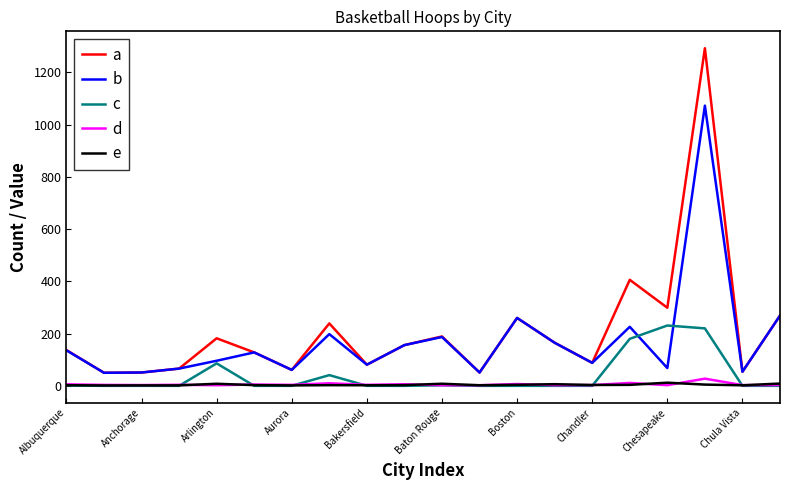

Which series ends up on top after the final intersection of c and e?

e